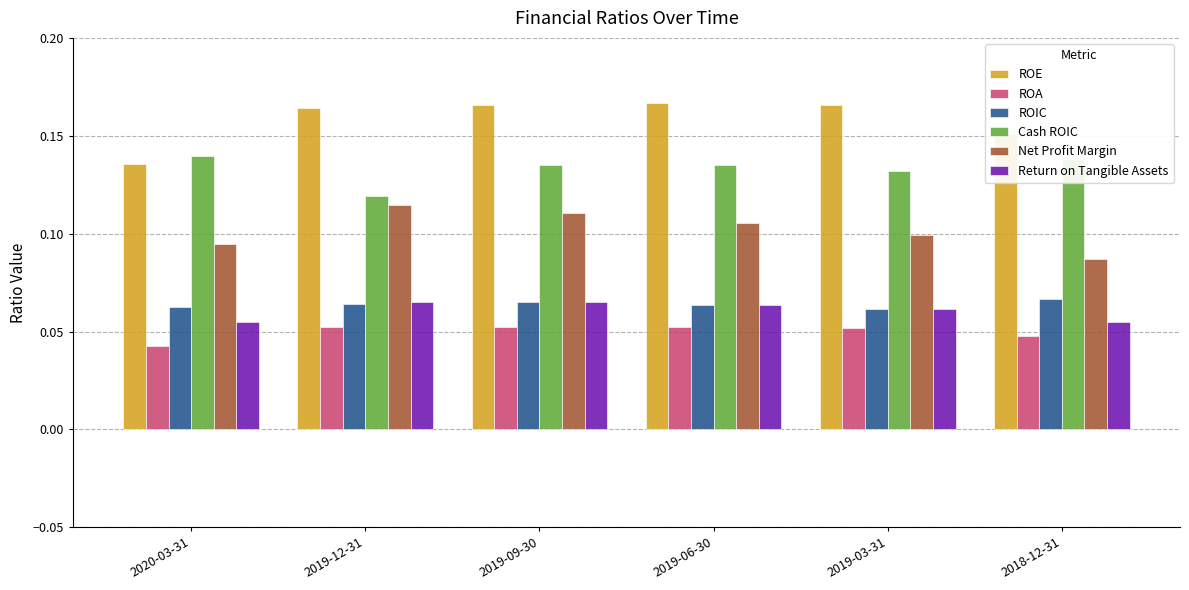

How many Net Profit Margin values are between 0 and 1?

6